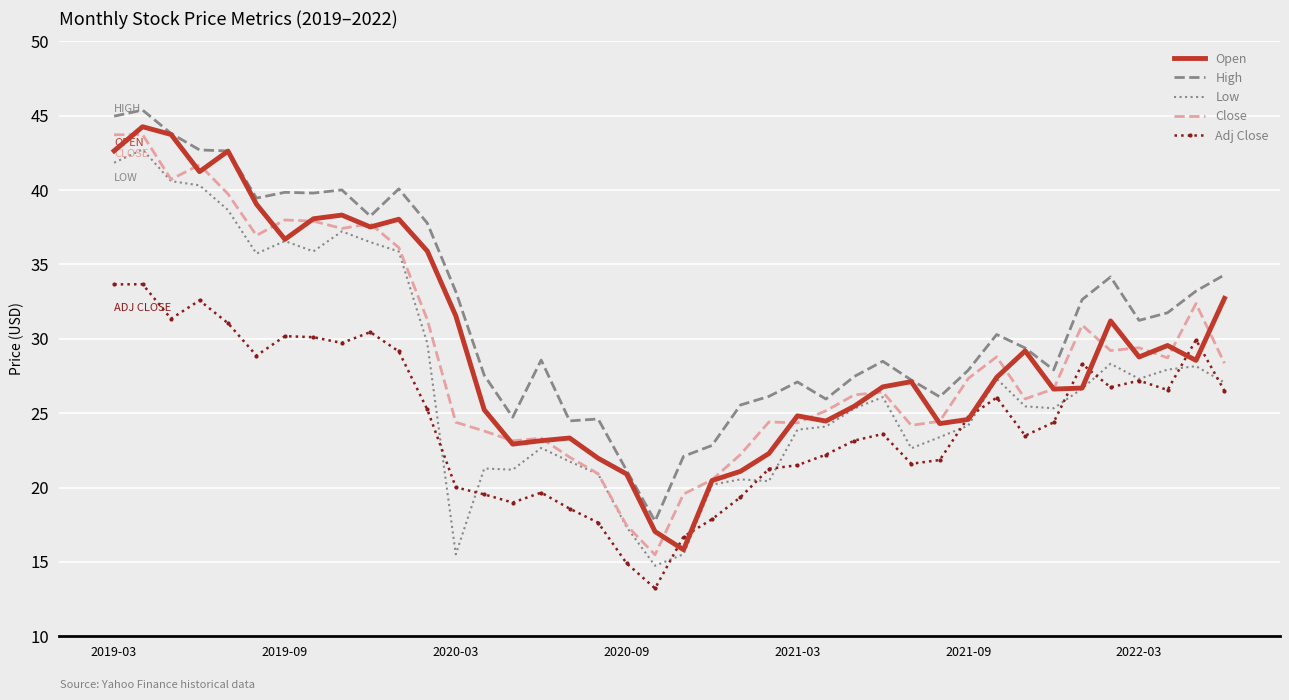

At how many categories does at least one series exceed 39?

10